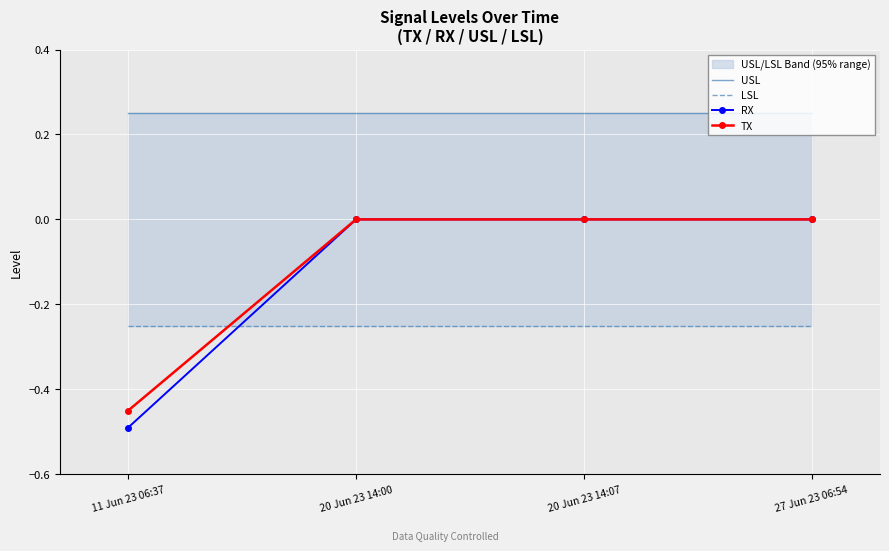

How many lines are shown in the chart?

4